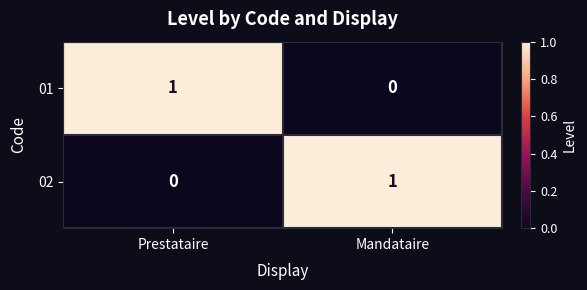

List the labels in order of 01 value, smallest first.

Mandataire, Prestataire